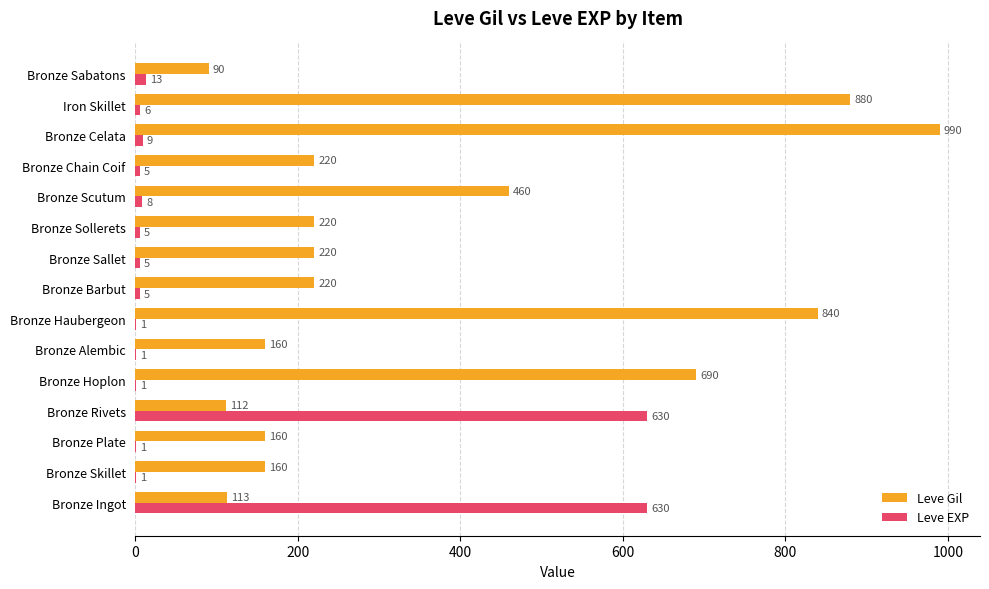

Which series changed the most between Bronze Rivets and Iron Skillet?

Leve Gil